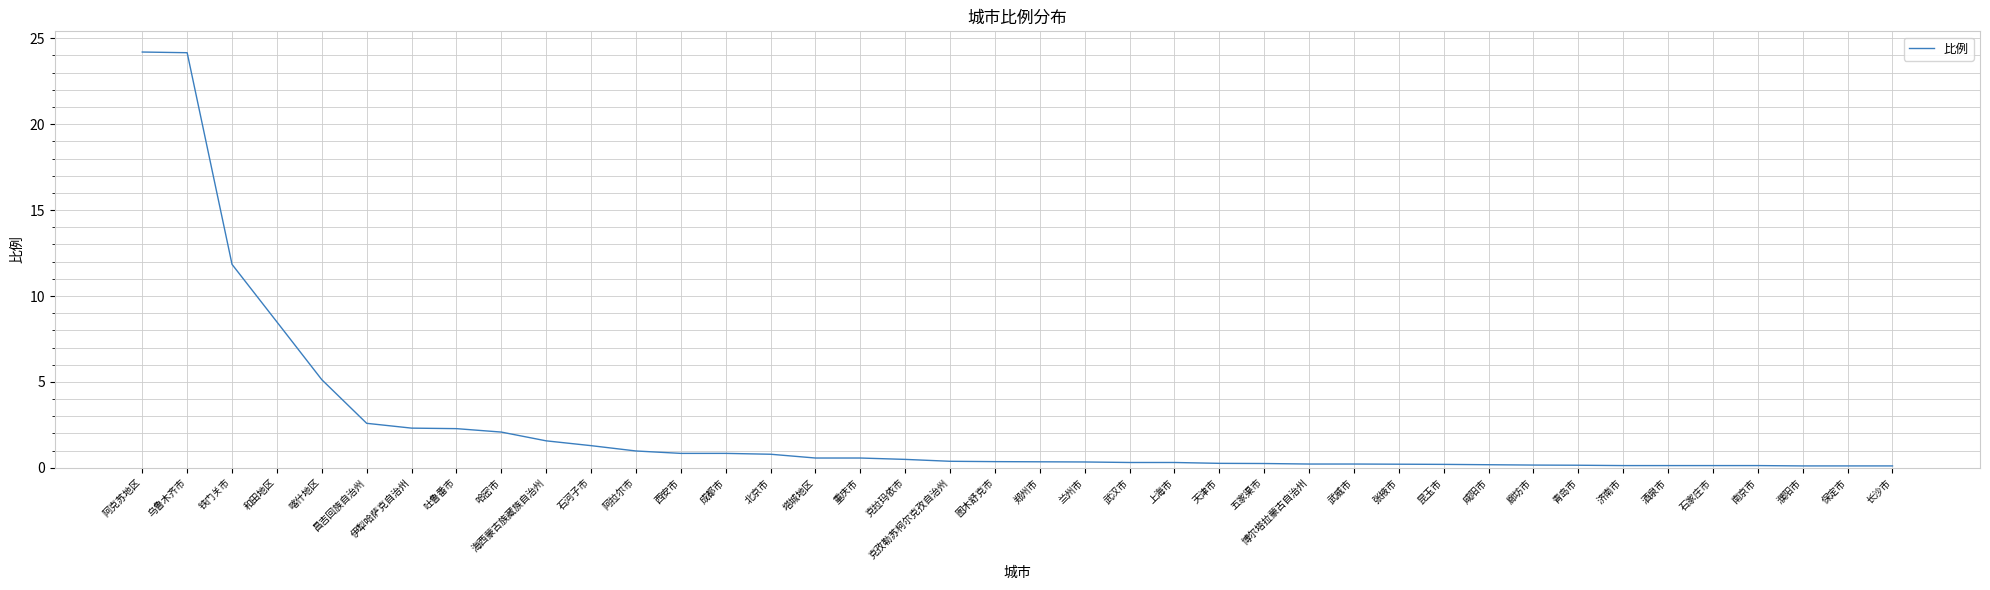

What is the sum of all values?

95.8